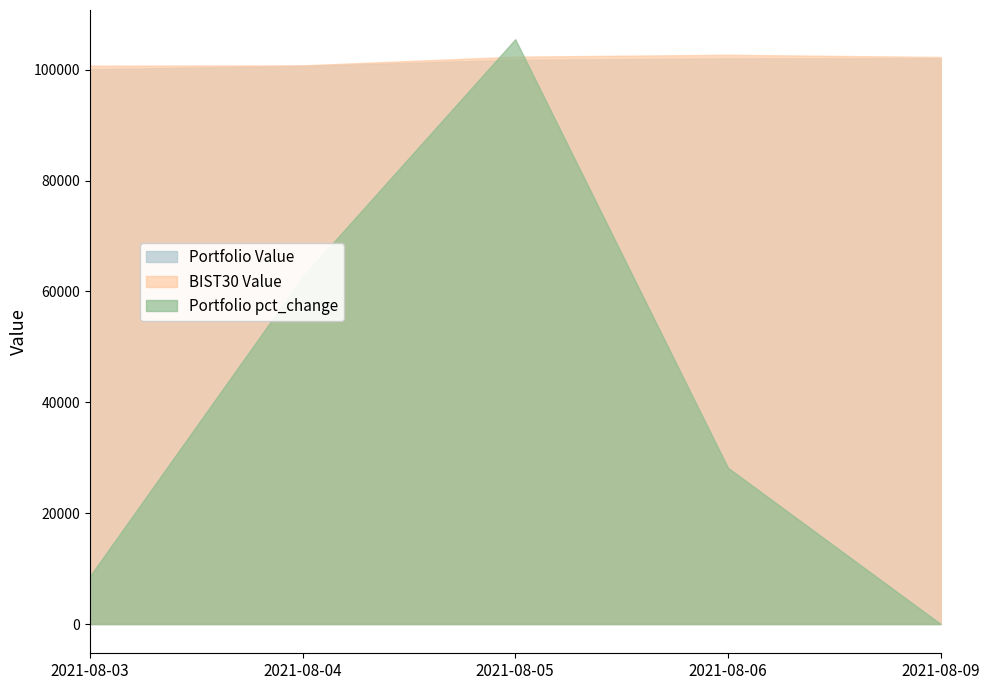

Count the number of categories in the chart.

5